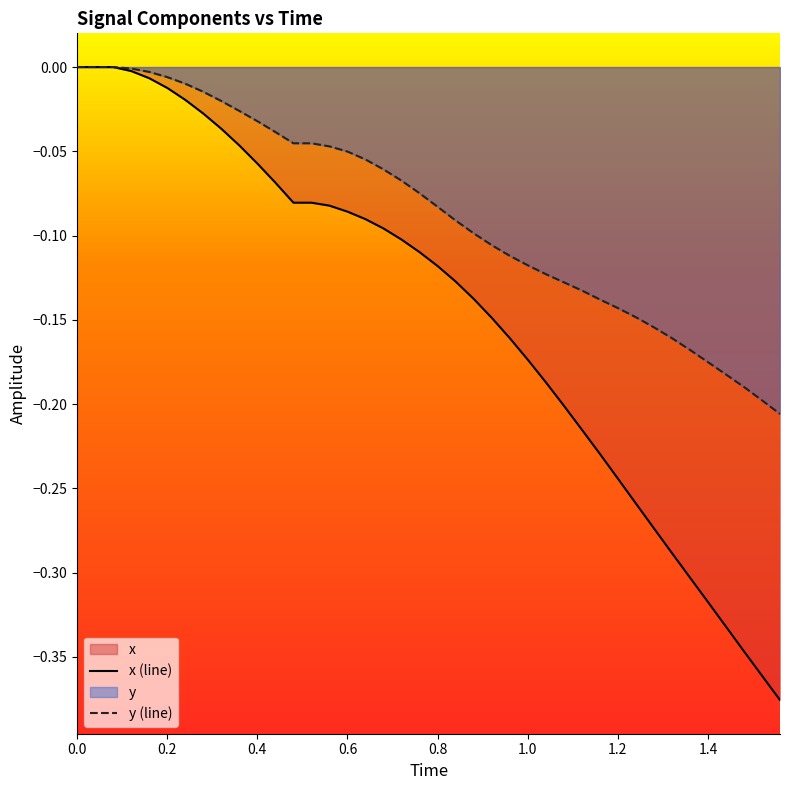

What is the average value of the x (line) series?

-0.1